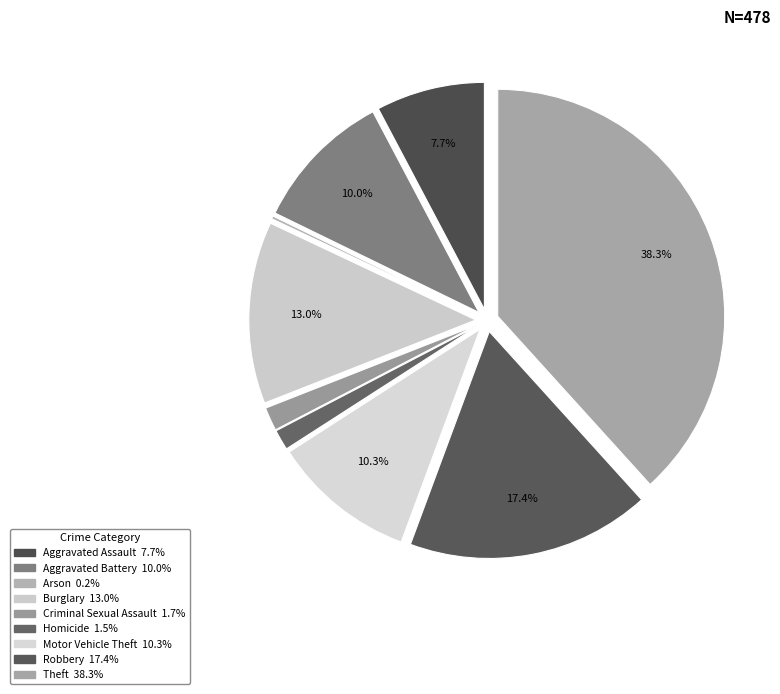

To the nearest percent, what is the combined percentage of Burglary and Aggravated Battery?

23%